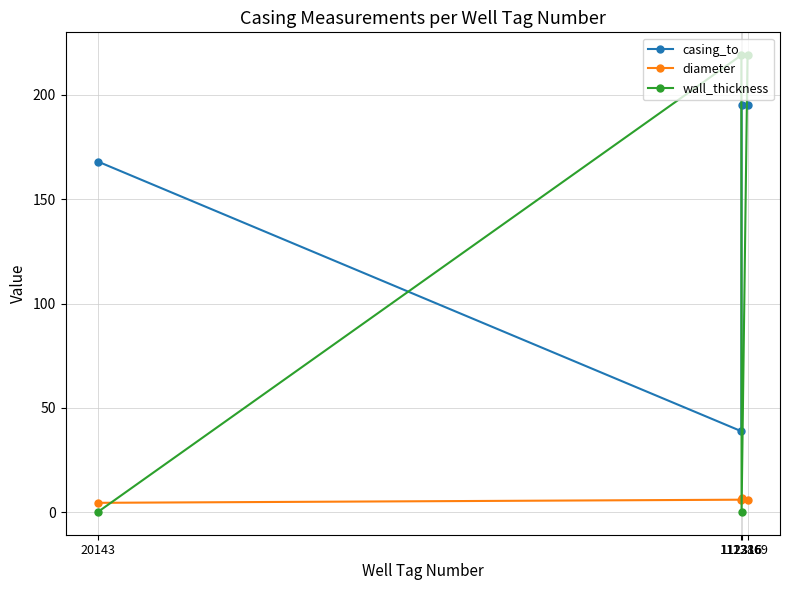

What is the difference between the maximum and minimum values in the wall_thickness series?

218.8